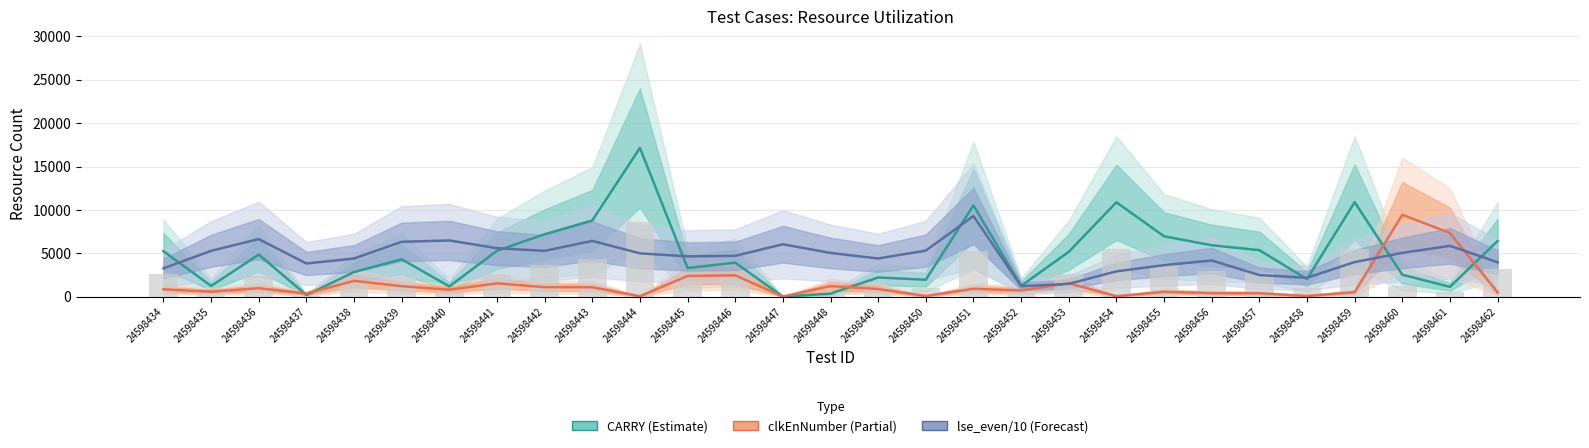

How many values in CARRY (Estimate) are above zero?

28